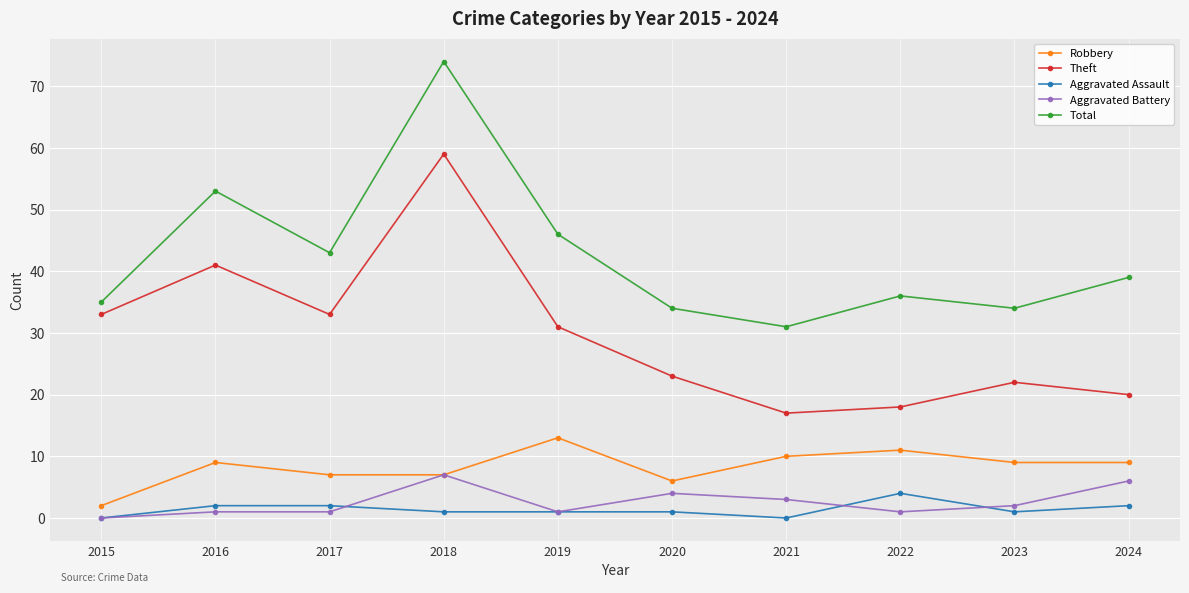

At how many categories does at least one series exceed 41?

4